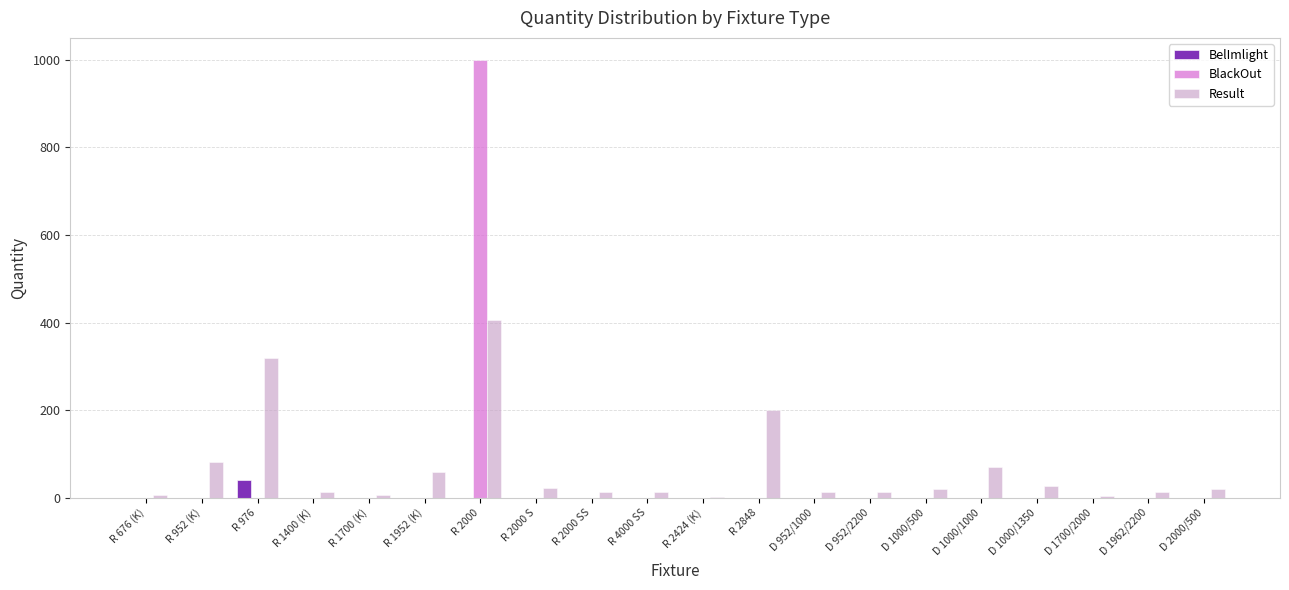

What is the average value of the BlackOut series?

50